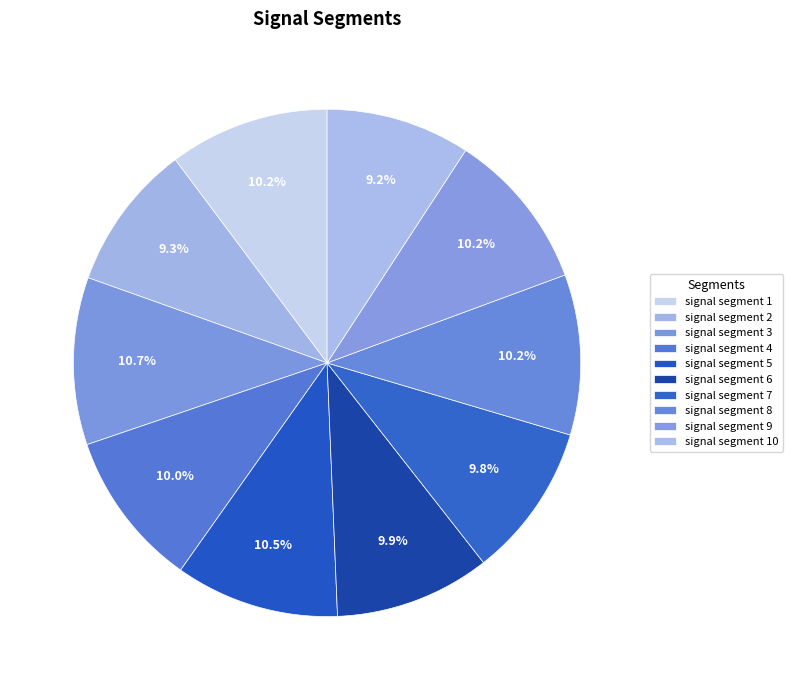

Is signal segment 6 the majority of the pie?

No